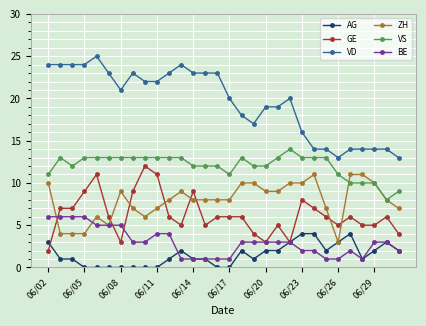

What are all the series names shown in the legend?

AG, GE, VD, ZH, VS, BE